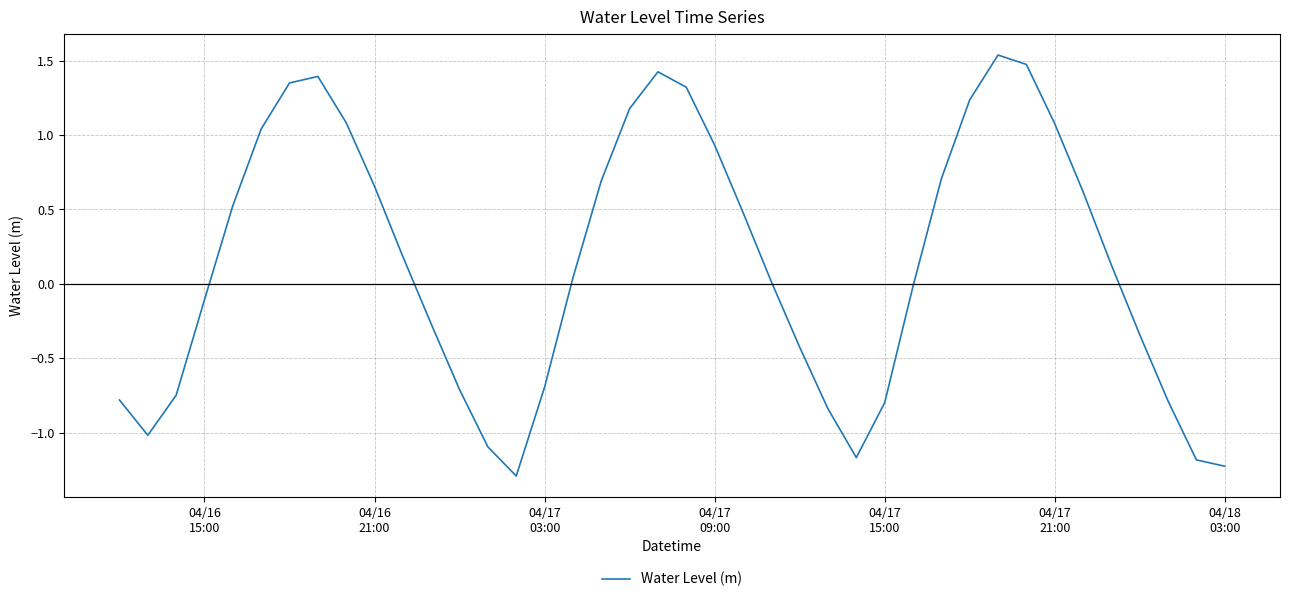

What is the minimum value shown in the chart?

-1.3